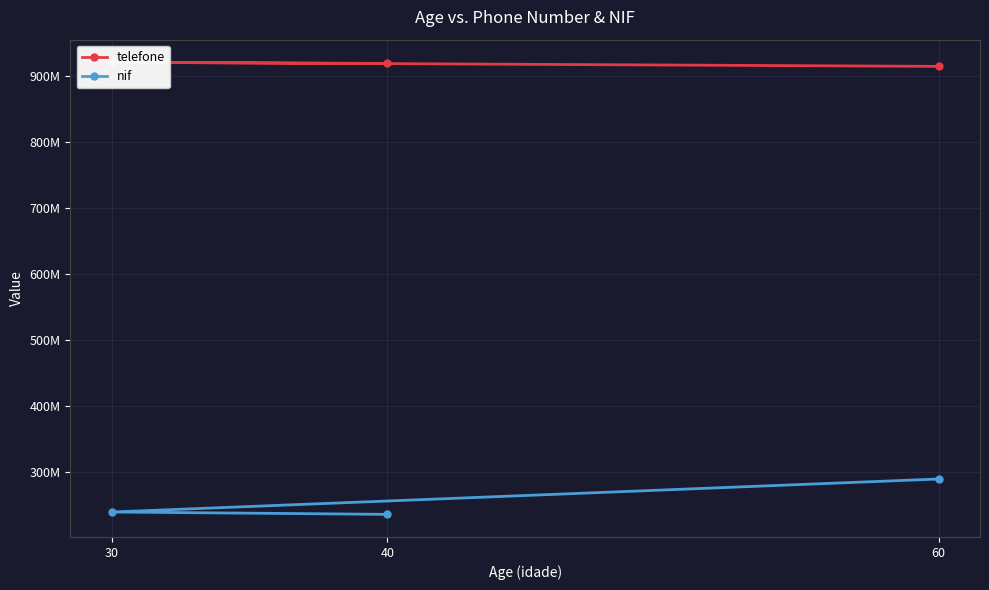

Is the value of telefone at 30 greater than the value of nif at 30?

Yes